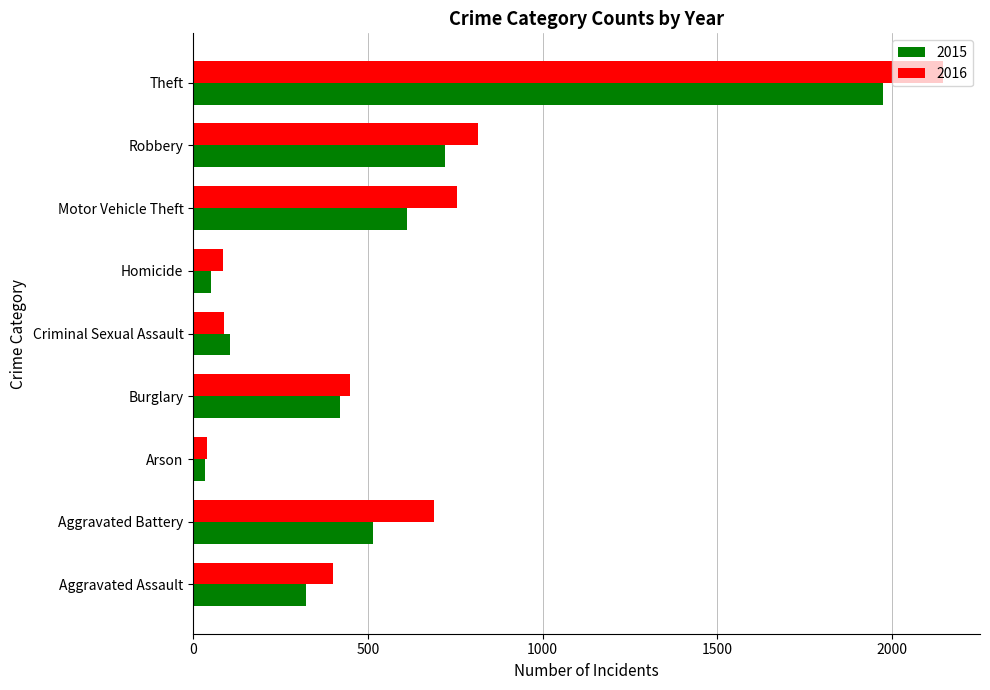

List the series in order of their peak value, lowest first.

2015, 2016